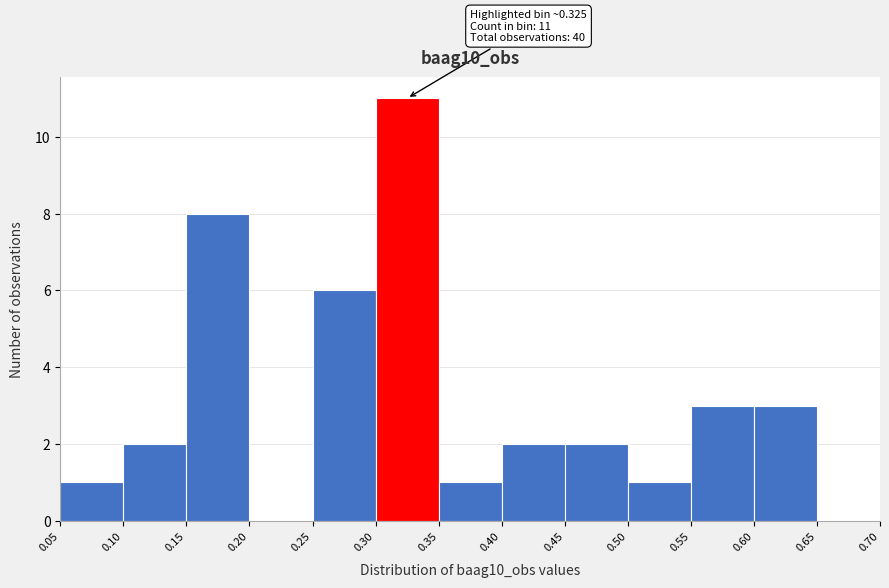

Over which range of the x-axis is the bar tallest?

0.30 to 0.35